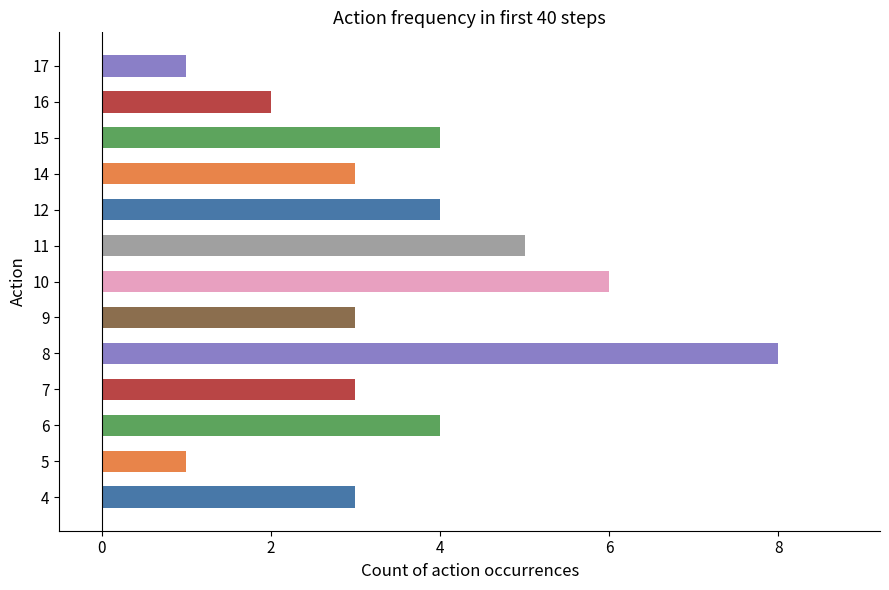

Reading bottom to top, transcribe all the data shown in this chart.

3	1	4	3	8	3	6	5	4	3	4	2	1